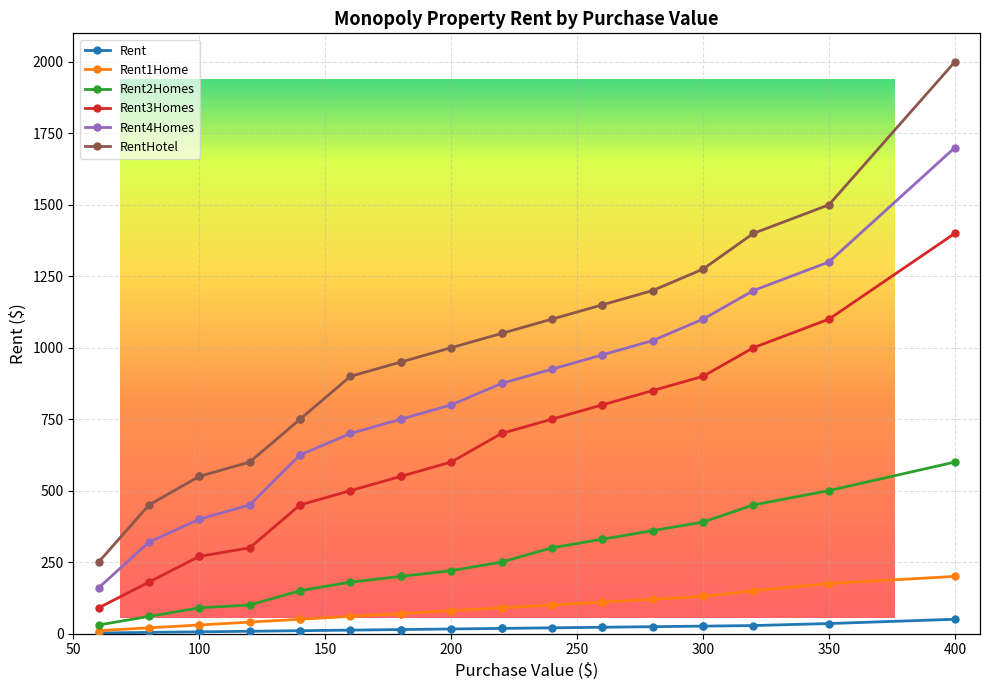

Which category has the highest value in the Rent2Homes series?

400